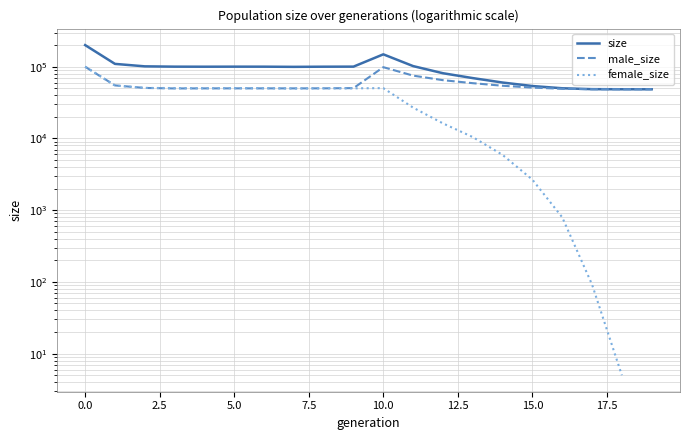

How many interior local peaks does the size series have?

2